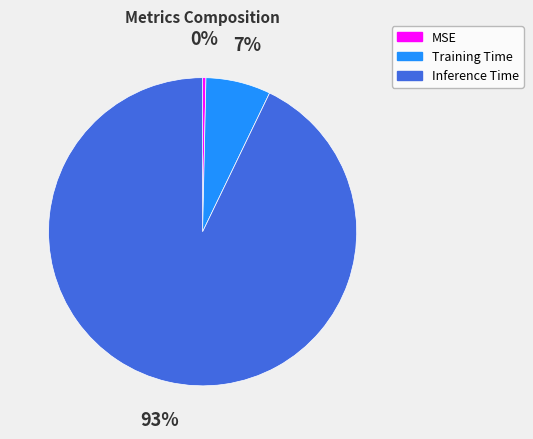

What is the largest slice in the pie chart?

Inference Time